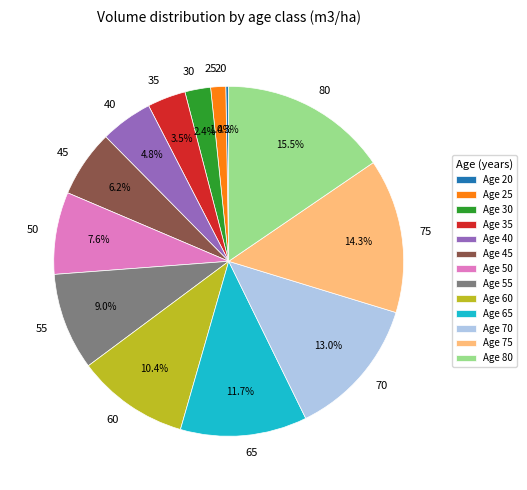

To the nearest percent, what portion does 45 represent?

6%